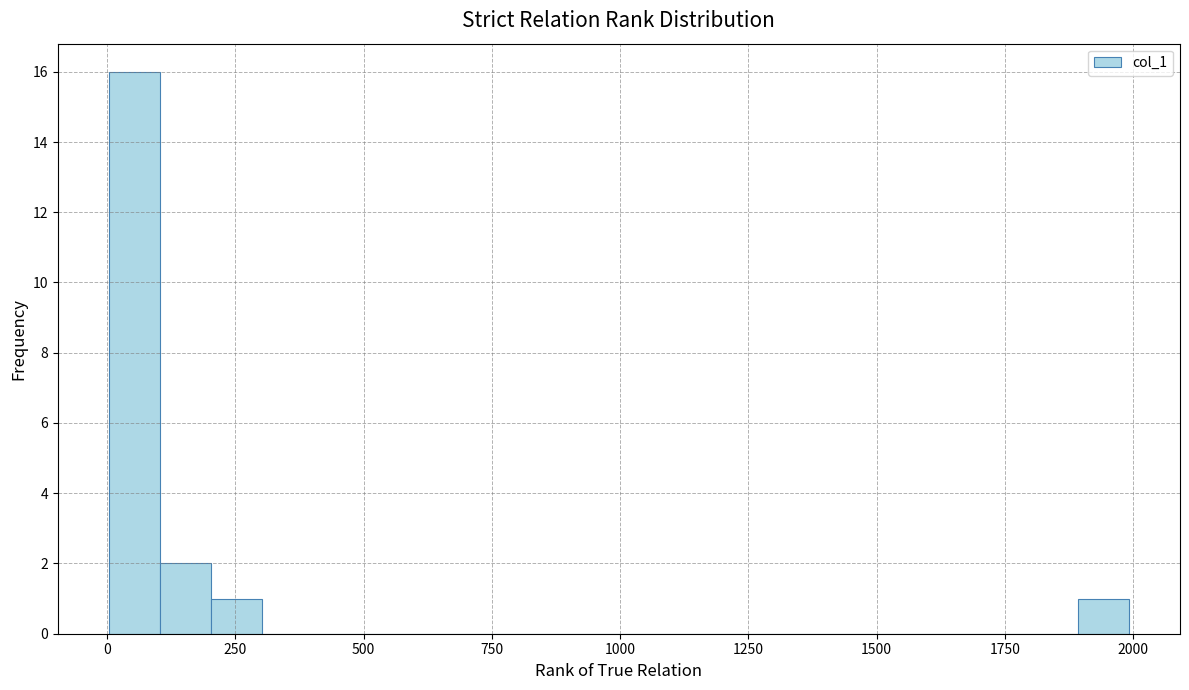

Around what value on the x-axis is the tallest bar? Give the approximate position of its centre, as read against the axis.

50